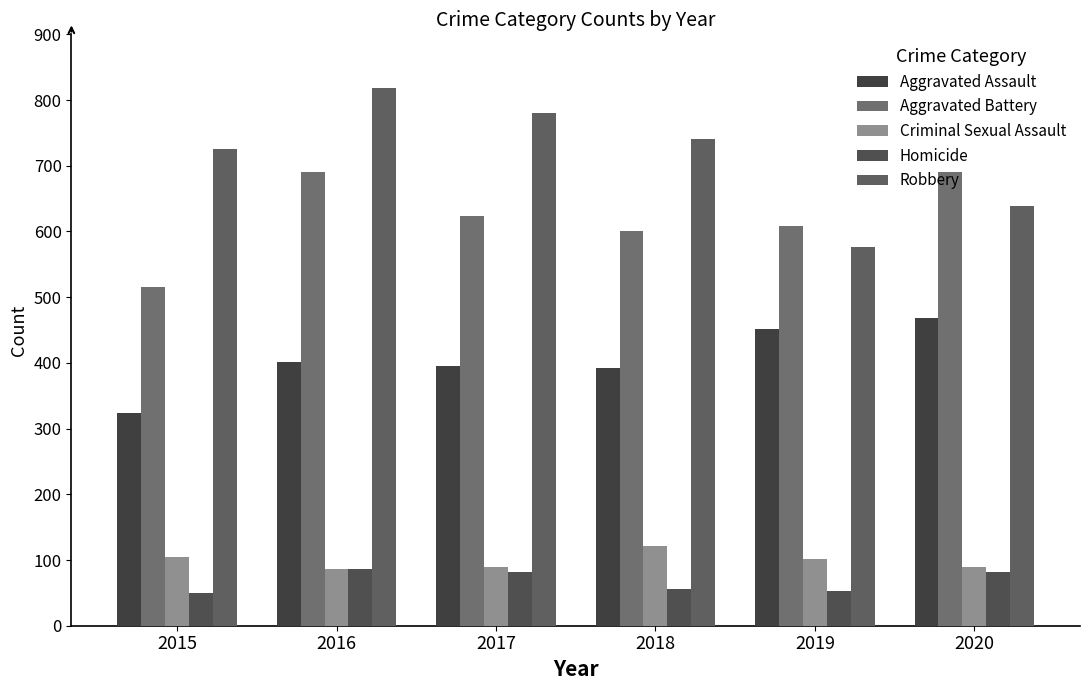

At how many categories does at least one series exceed 641?

5